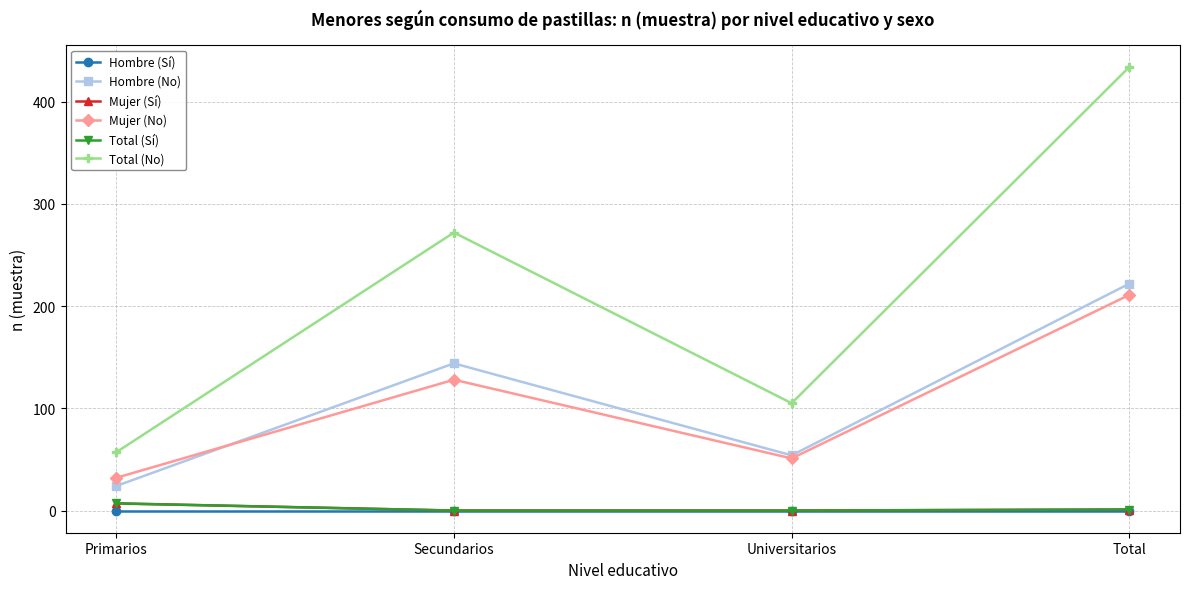

Does the chart have visible grid lines?

Yes